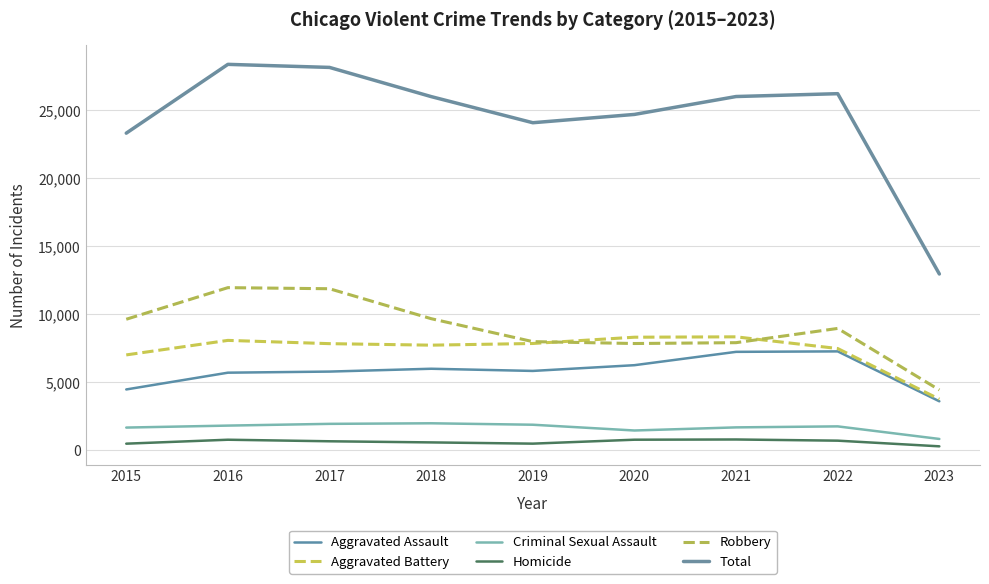

True or false: Homicide and Aggravated Assault cross at least once.

False